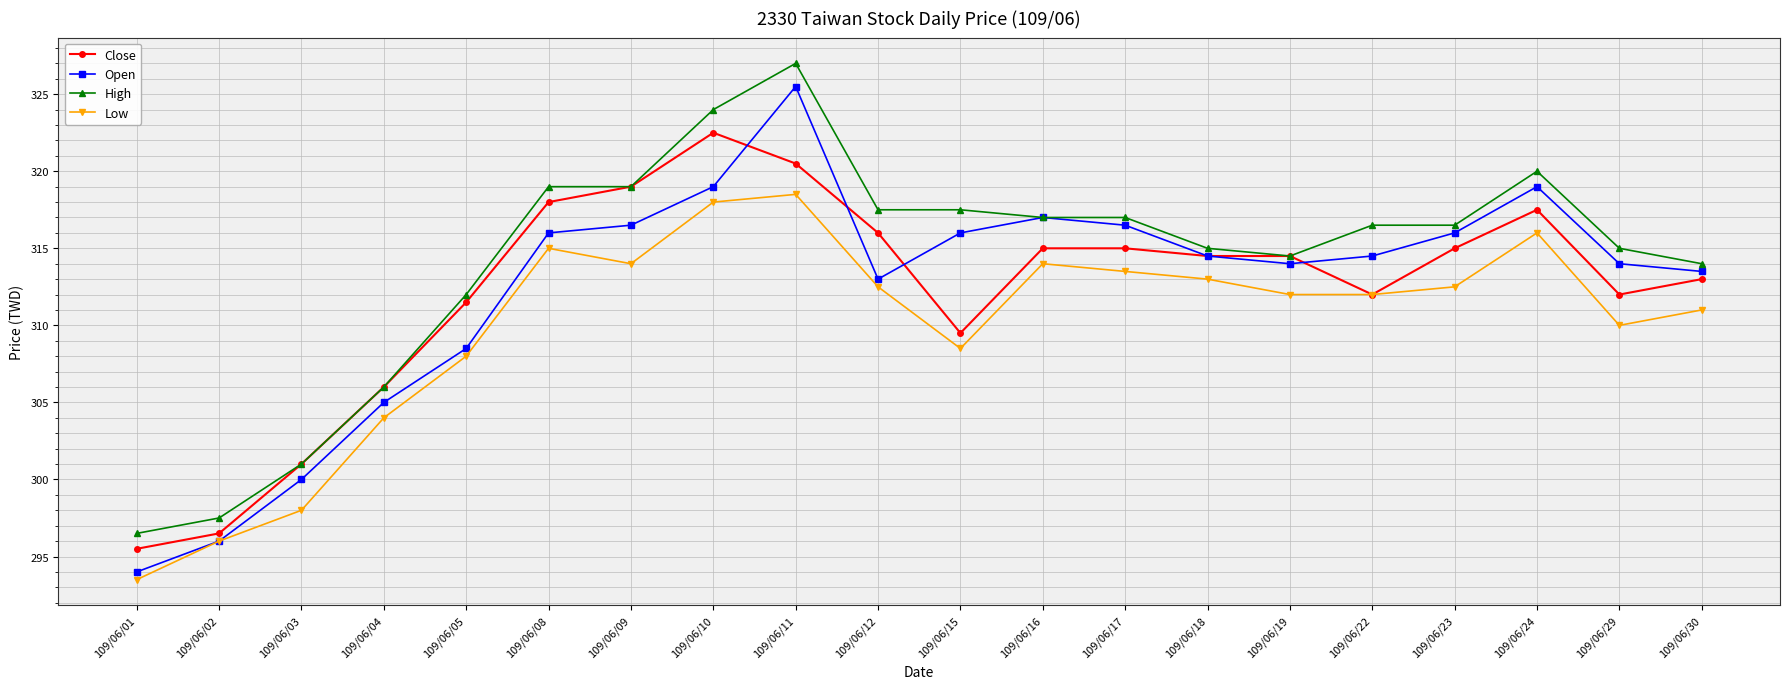

What are all the series names shown in the legend?

Close, Open, High, Low